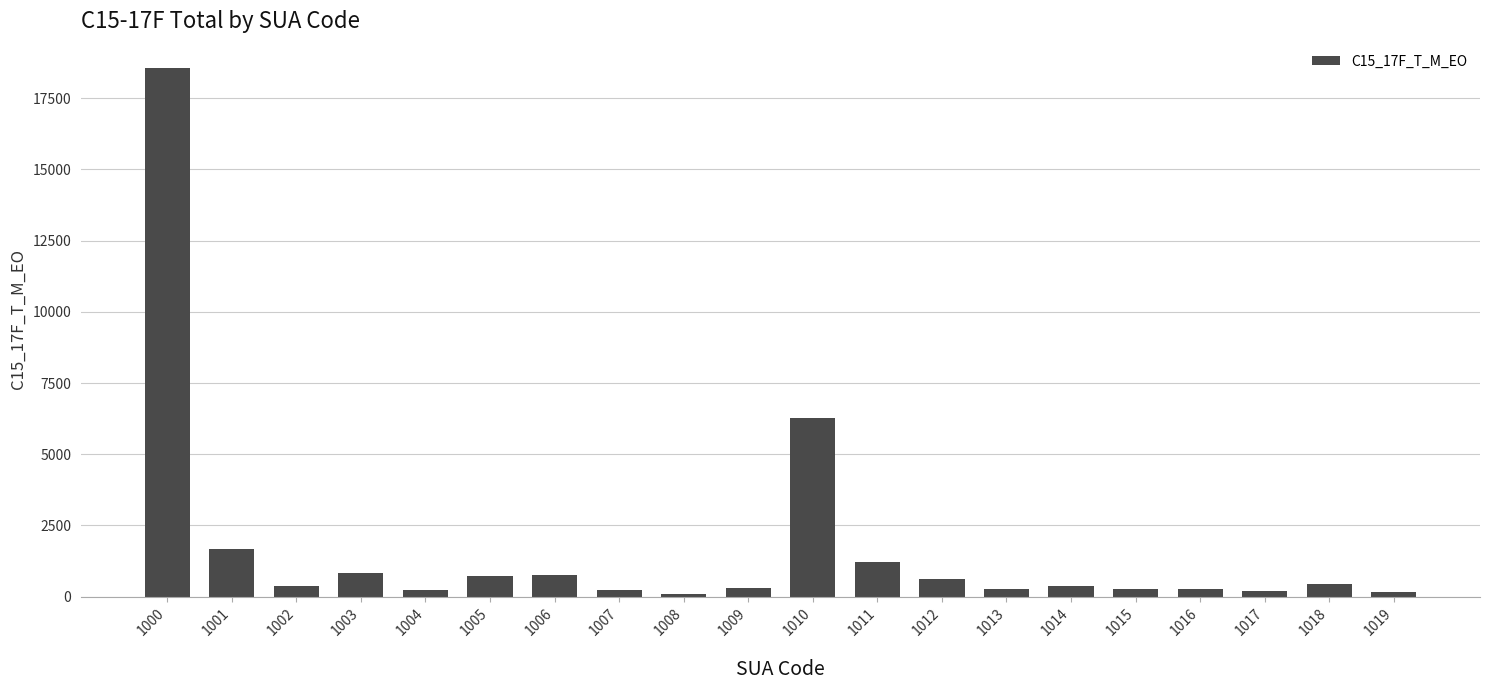

What is the difference between the values at 1000 and 1017?

18347